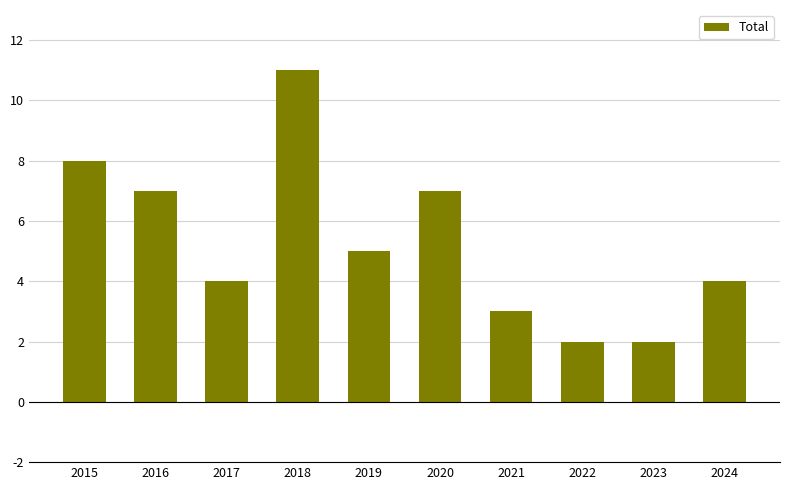

True or false: the data shows 8 at 2015.

True